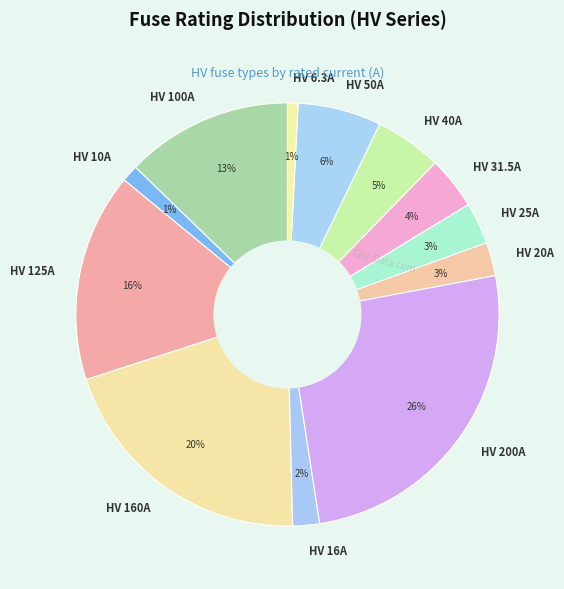

Combined, do HV 20A and HV 25A account for over 50%?

No